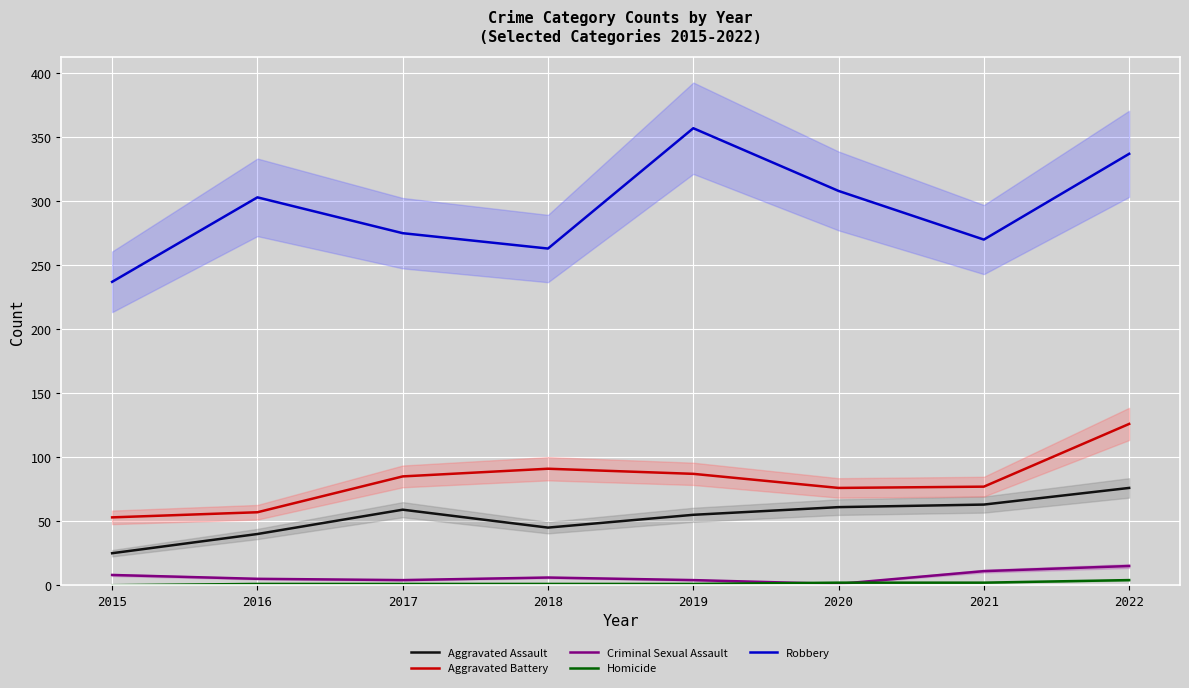

Reading right to left, extract all data points from this chart.

Aggravated Assault: 76	63	61	55	45	59	40	25
Aggravated Battery: 126	77	76	87	91	85	57	53
Criminal Sexual Assault: 15	11	1	4	6	4	5	8
Homicide: 4	2	2	1	1	1	1	0
Robbery: 337	270	308	357	263	275	303	237